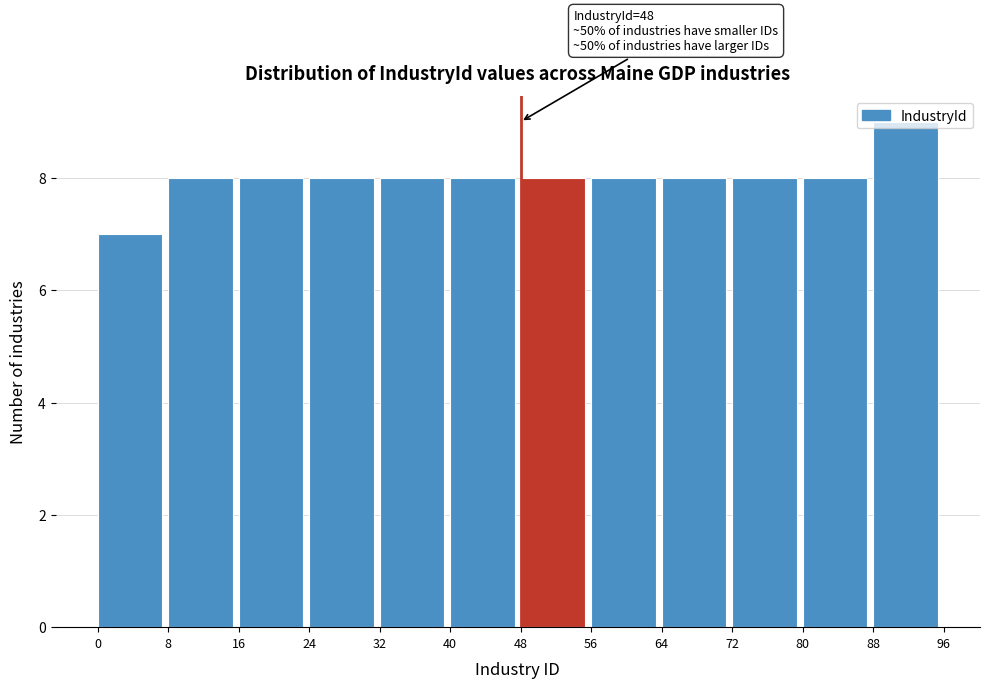

Which range on the x-axis has the tallest bar?

88 to 96